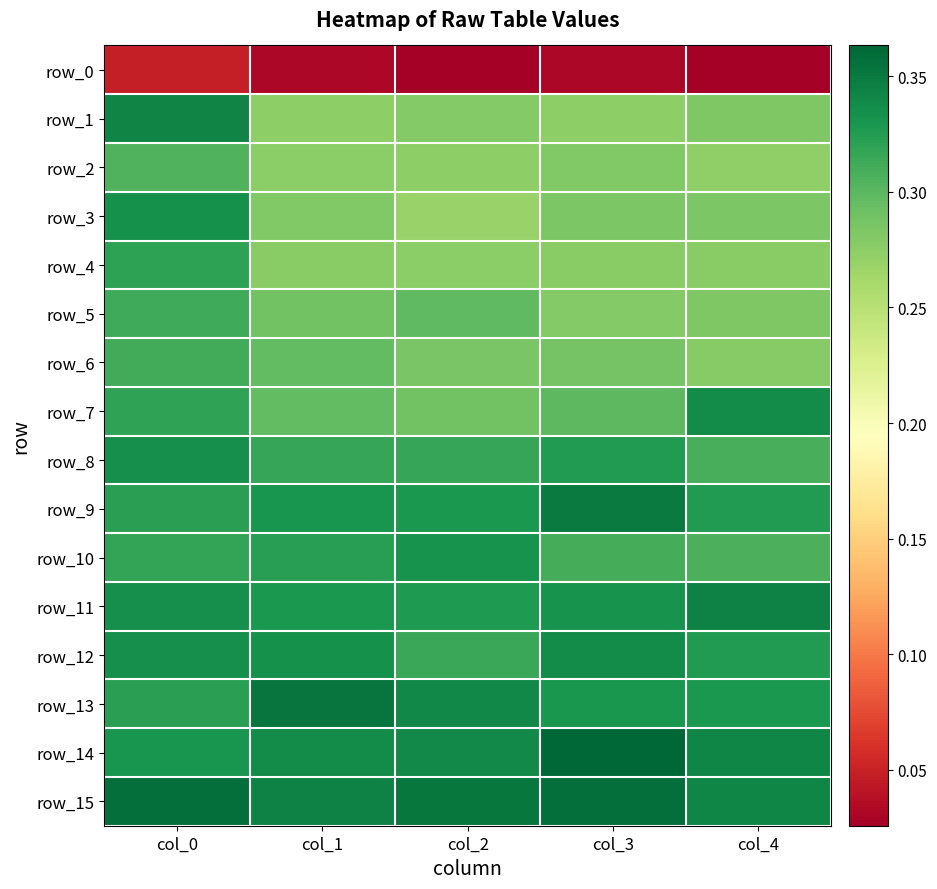

List the labels in order of row_3 value, smallest first.

col_2, col_1, col_3, col_4, col_0